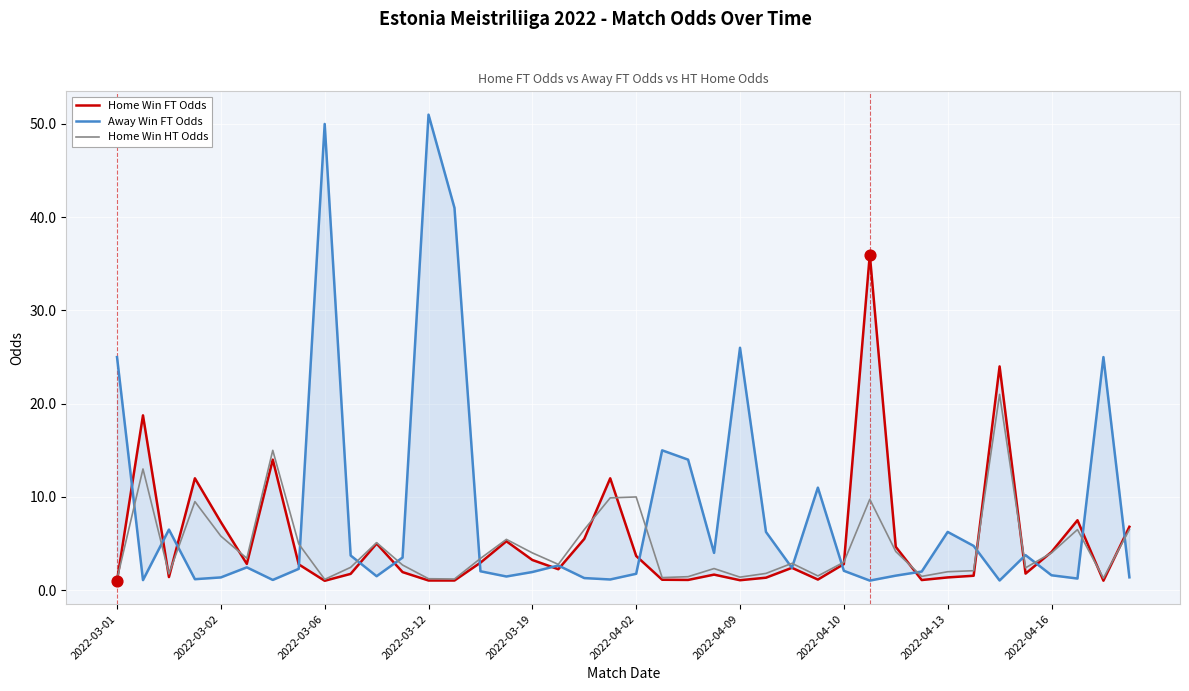

Which series contains the lowest Y value?

Home Win FT Odds